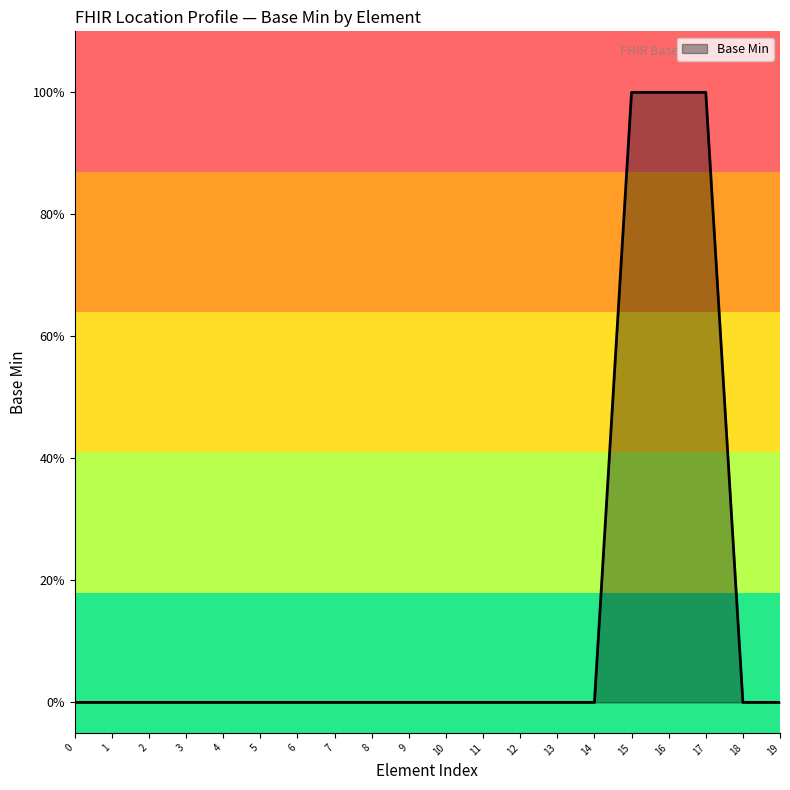

Does the chart display data point markers on the line(s)?

No